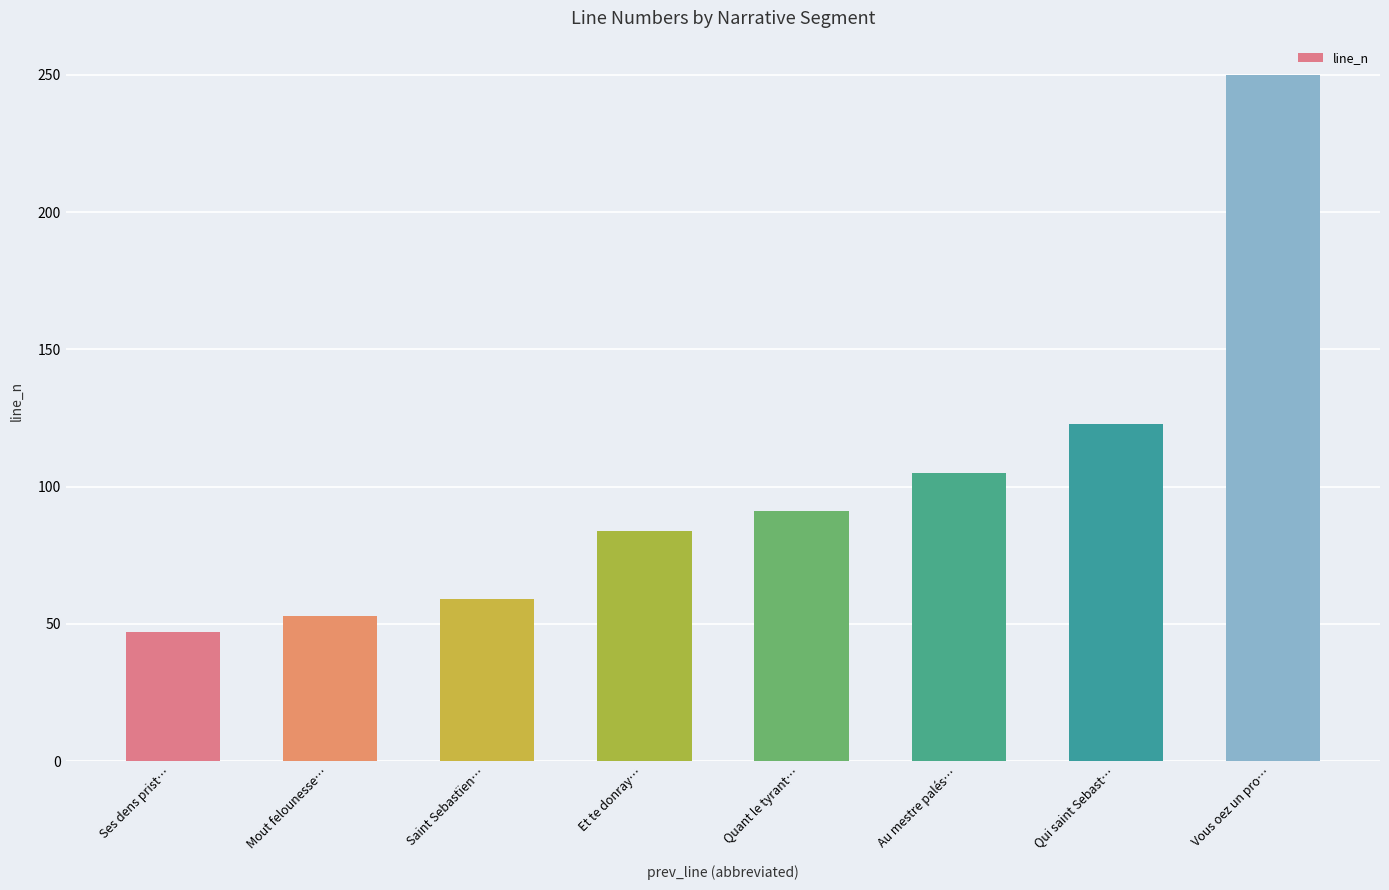

Are the bars grouped side by side (vs. stacked)?

No